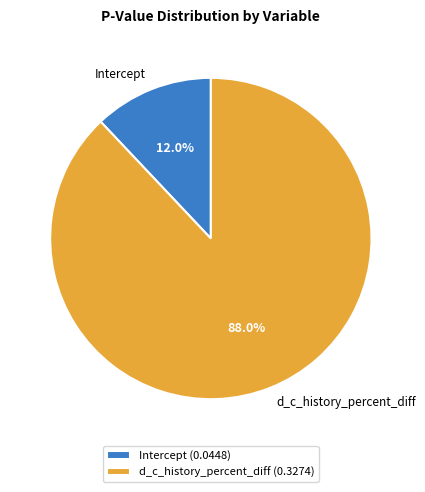

Is it true that d_c_history_percent_diff is 99% of the pie?

False